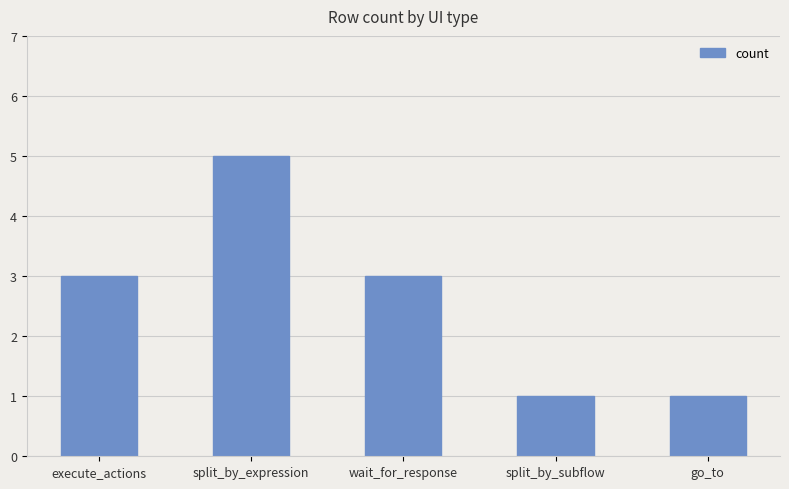

What is the label of the 4th bar from the right?

split_by_expression